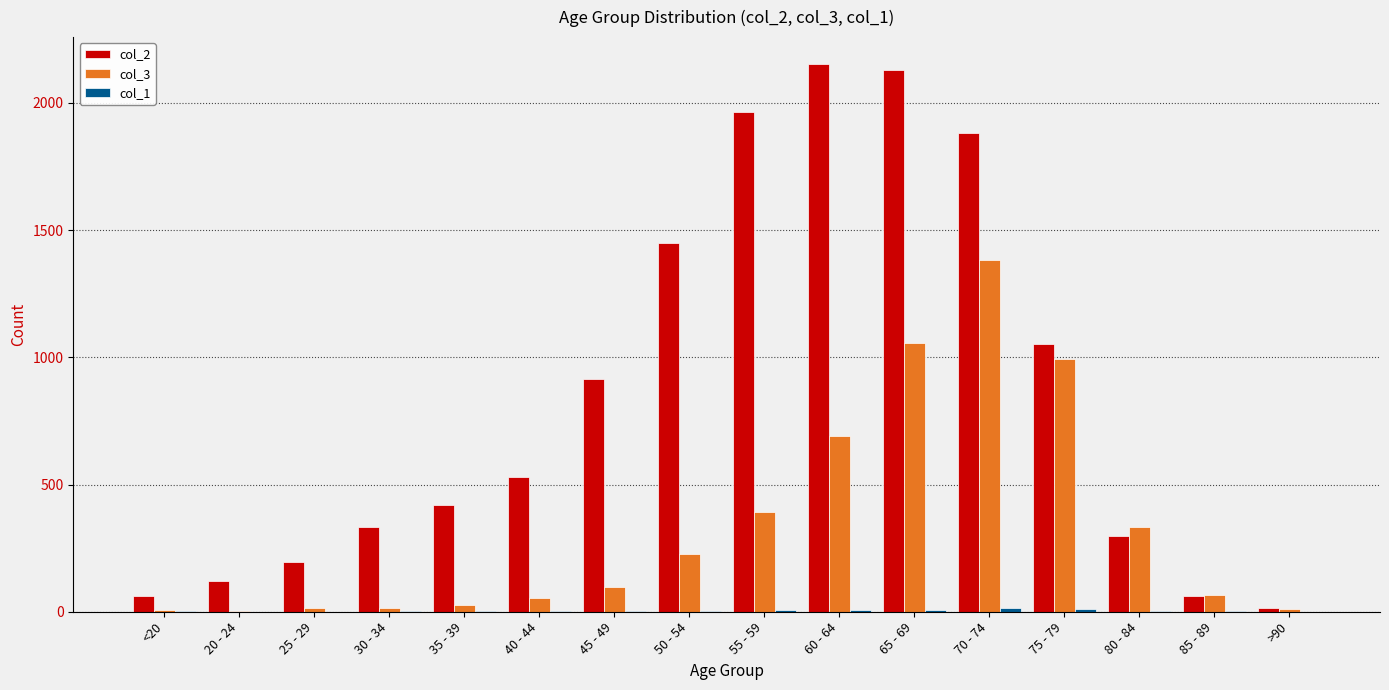

How many series are shown in this chart?

3